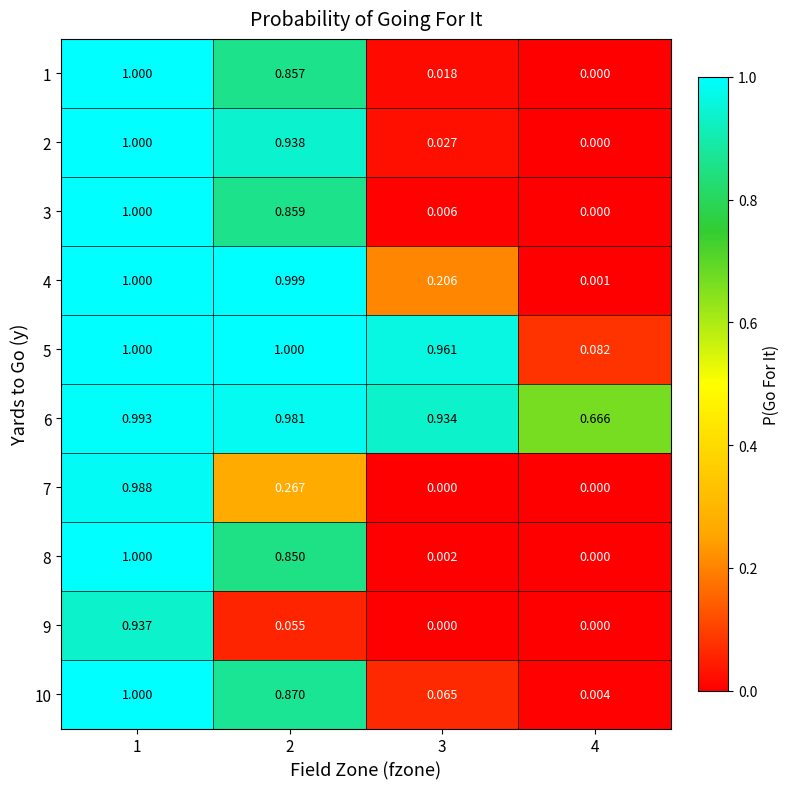

Is the value of 7 at 1 greater than the value of 2 at 3?

Yes